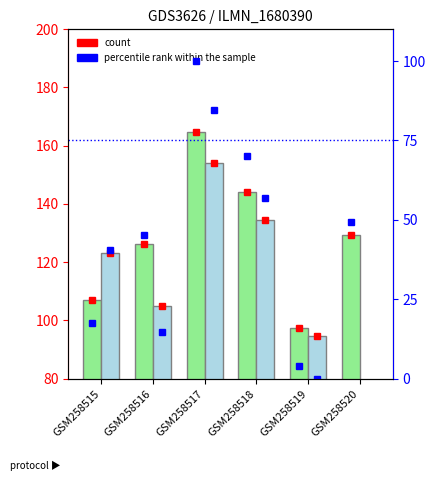

How many series are shown in this chart?

2